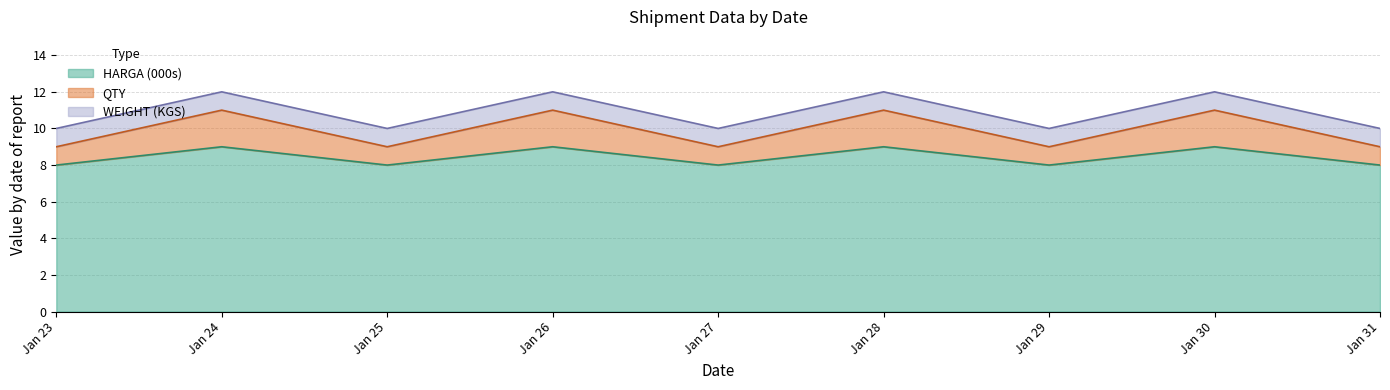

What are all the series names shown in the legend?

HARGA (000s), QTY, WEIGHT (KGS)